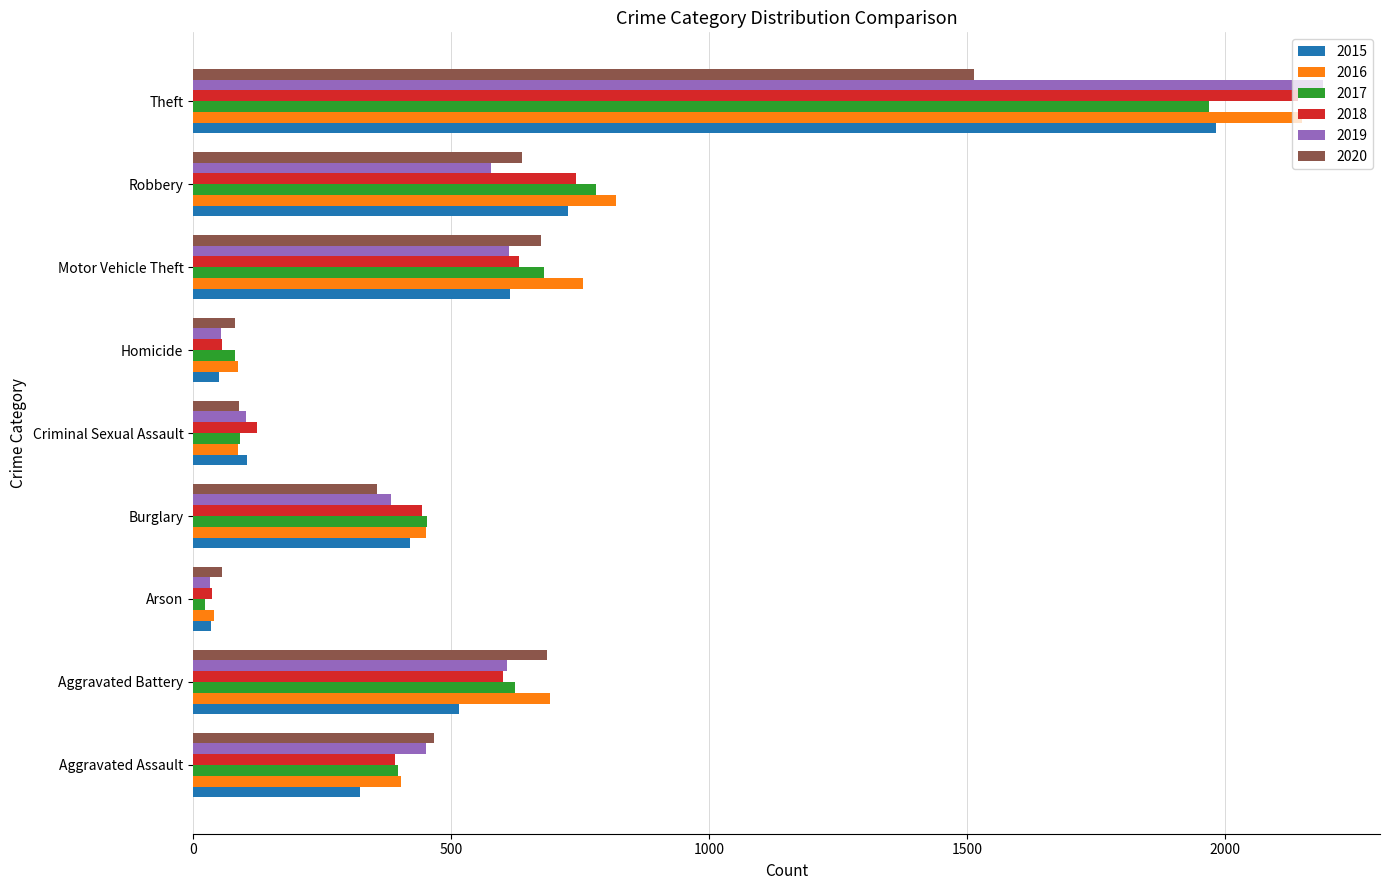

The 2018 series shows 79 at Aggravated Assault. True or false?

False